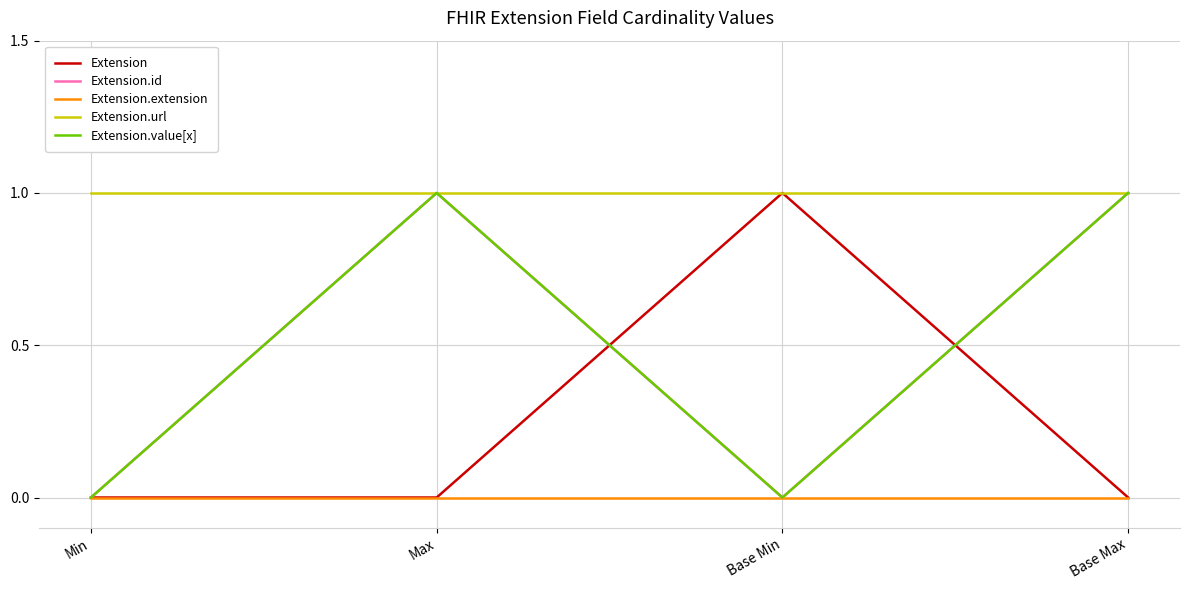

True or false: Extension.id and Extension.extension cross at least once.

False